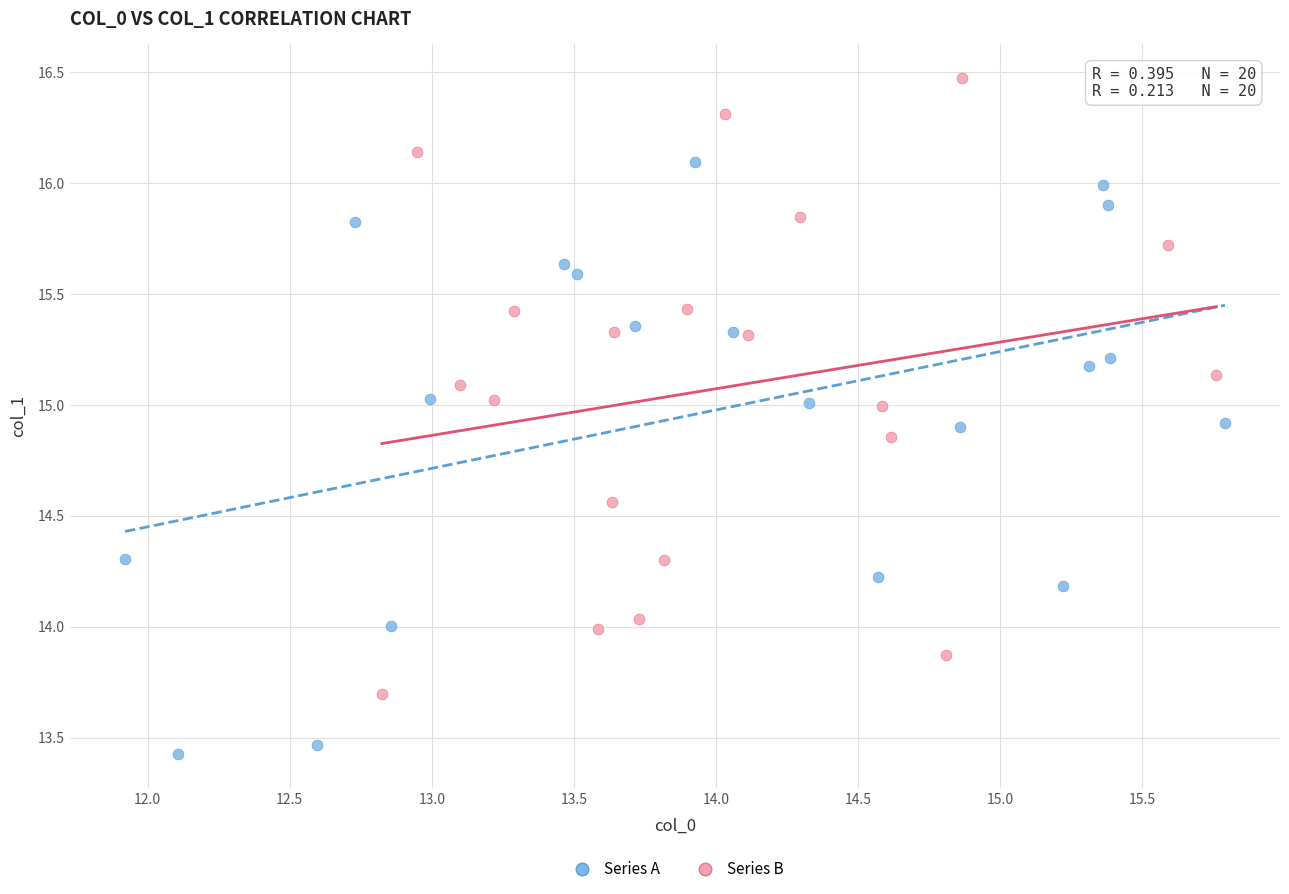

Which series has the largest Y range (max minus min)?

Series B